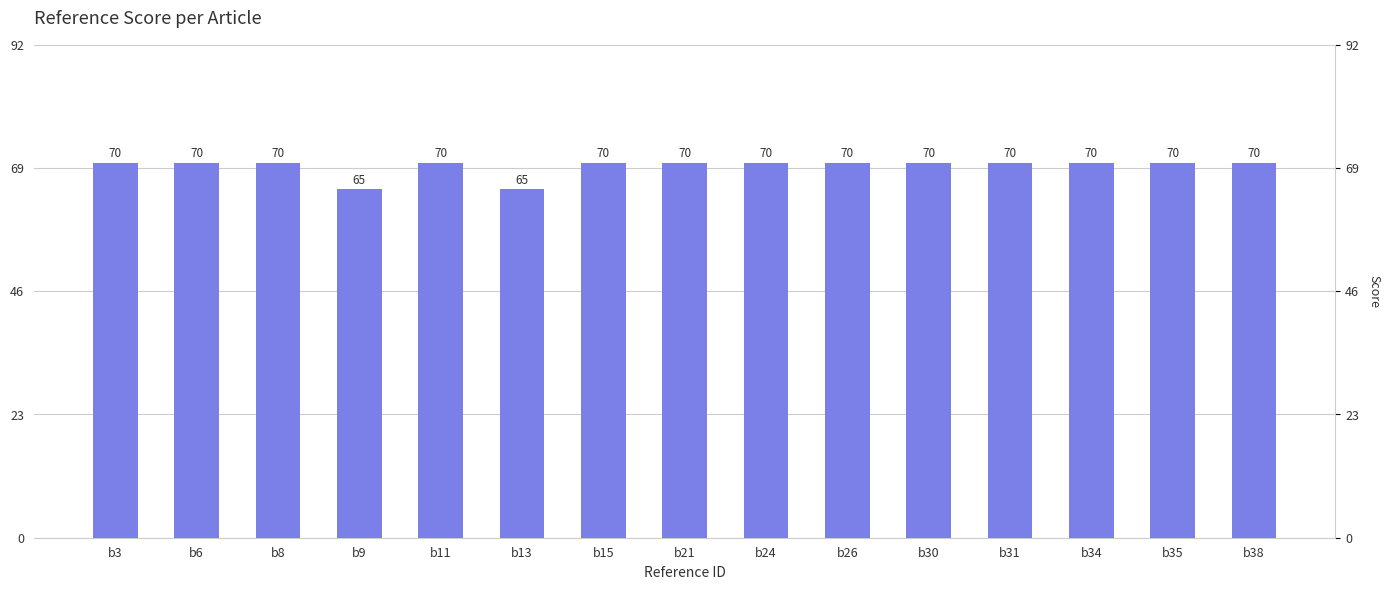

The value at b38 is 70. True or false?

True